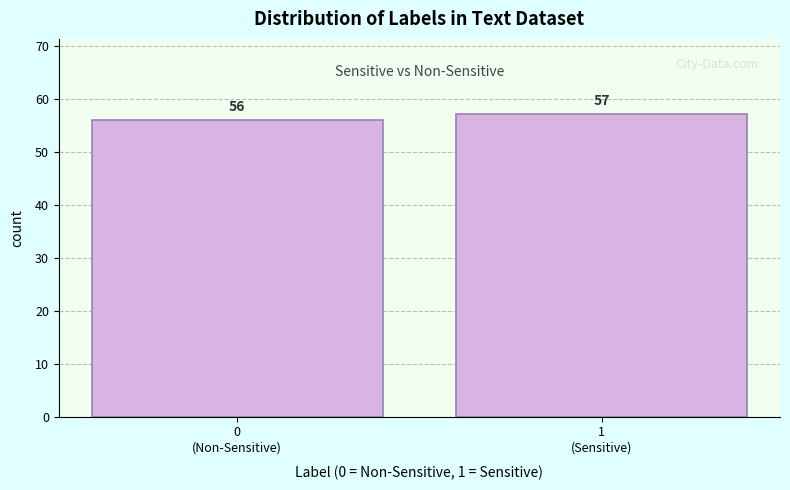

Reading left to right, list all the values displayed in this chart.

56	57